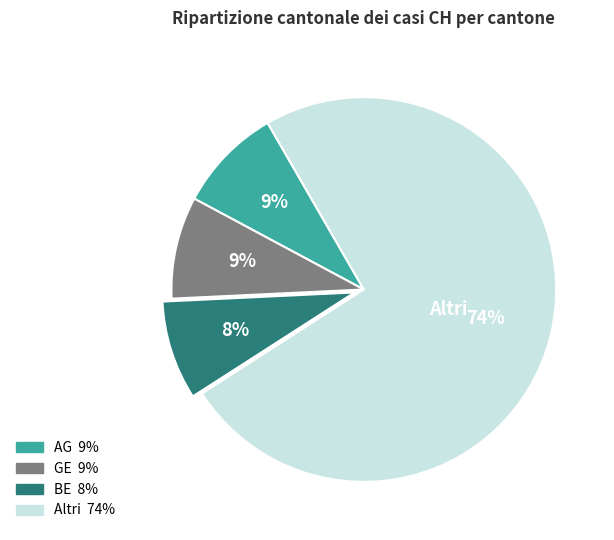

To the nearest percent, what is the difference between the largest and smallest slice percentages?

66%